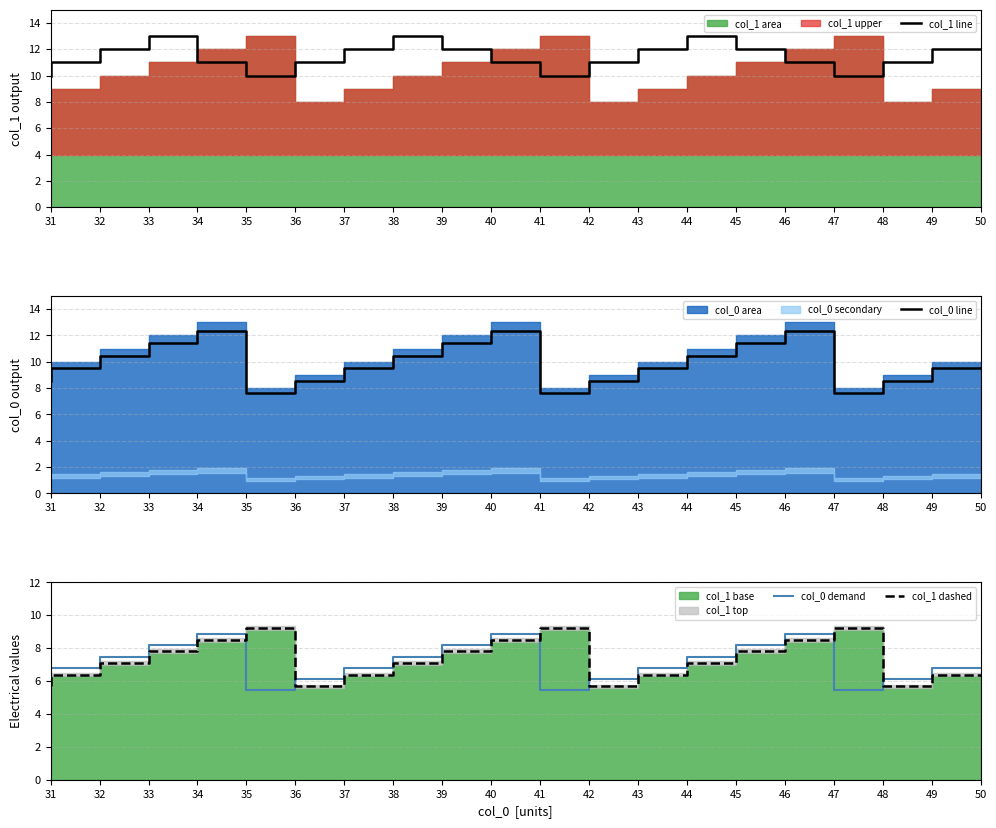

Count the col_1 line values in the range 11 to 12.

13